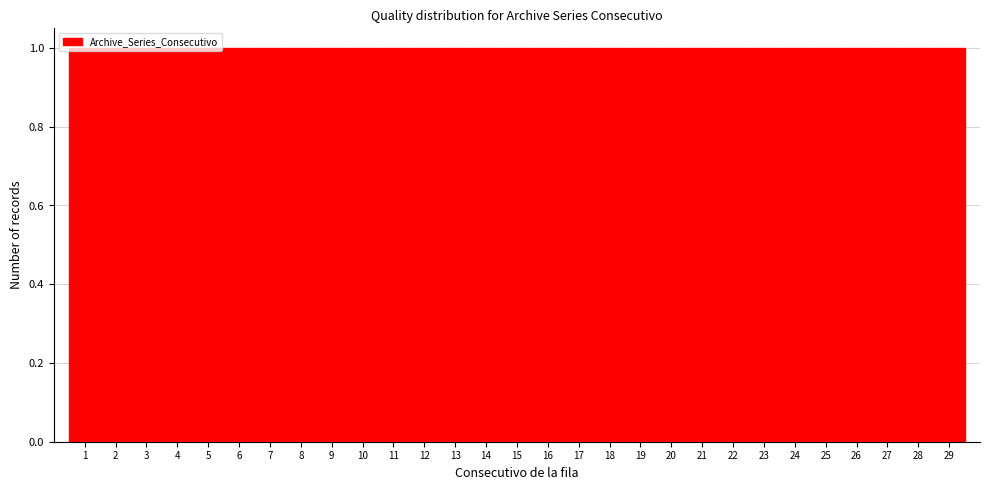

How tall is the bar that spans 12.5 to 13.5 on the x-axis? The values are not printed on the chart, so give them approximately, as read against the axis.

1